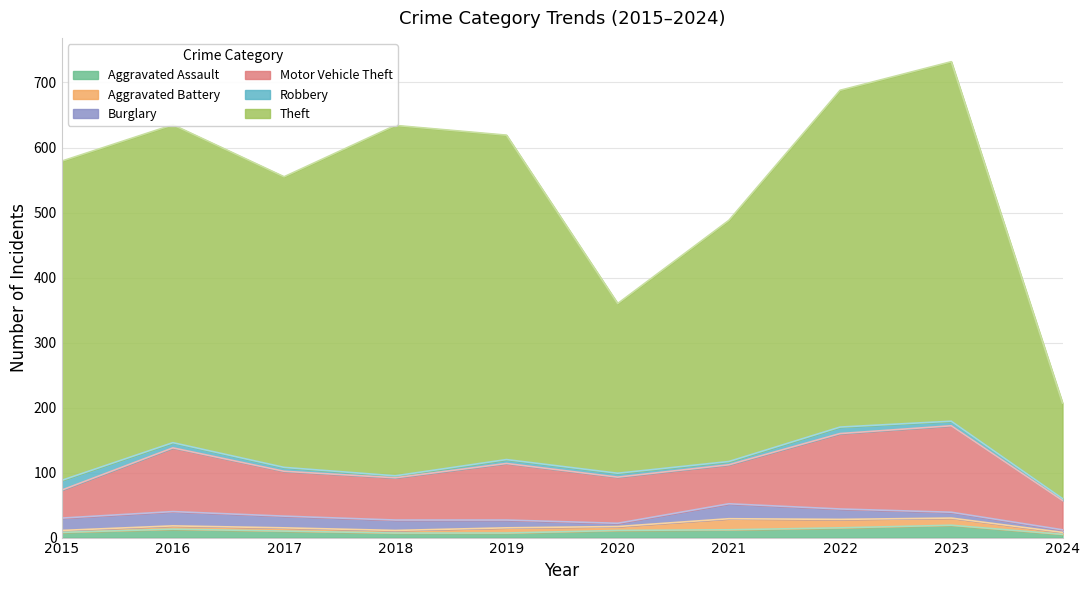

True or false: Motor Vehicle Theft and Aggravated Battery cross at least once.

False